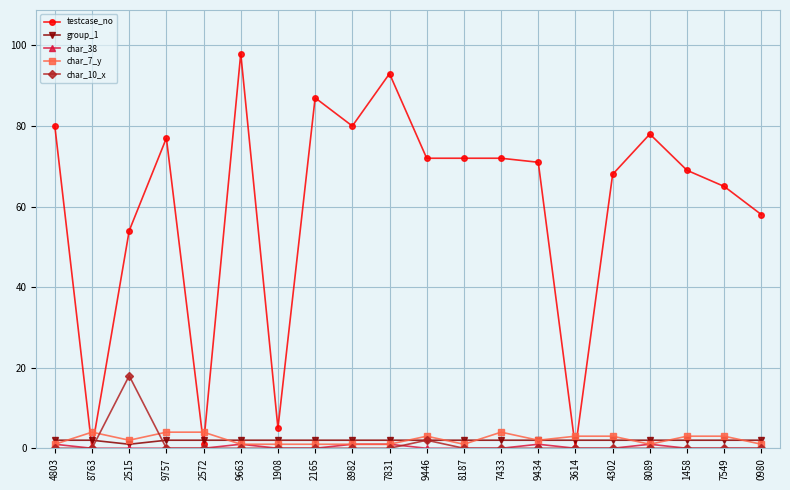

How many lines are shown in the chart?

5